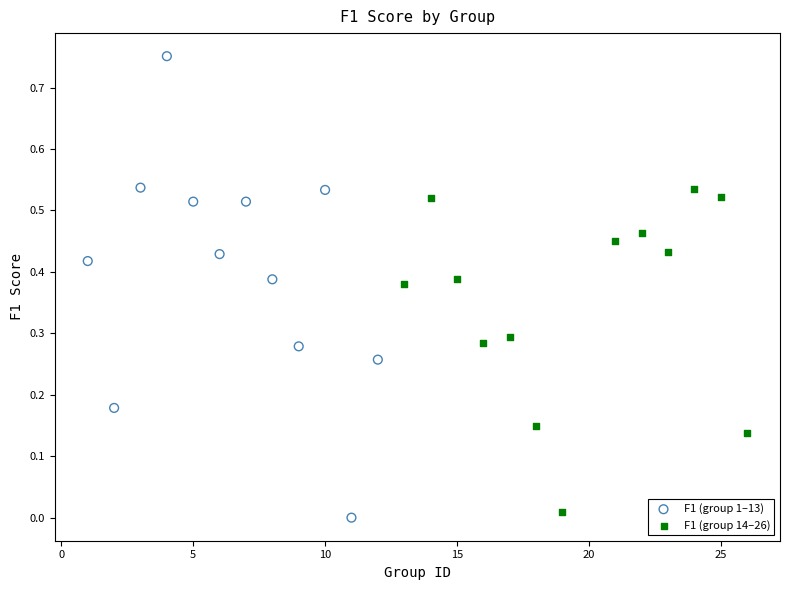

Which series reaches the maximum Y coordinate?

F1 (group 1–13)